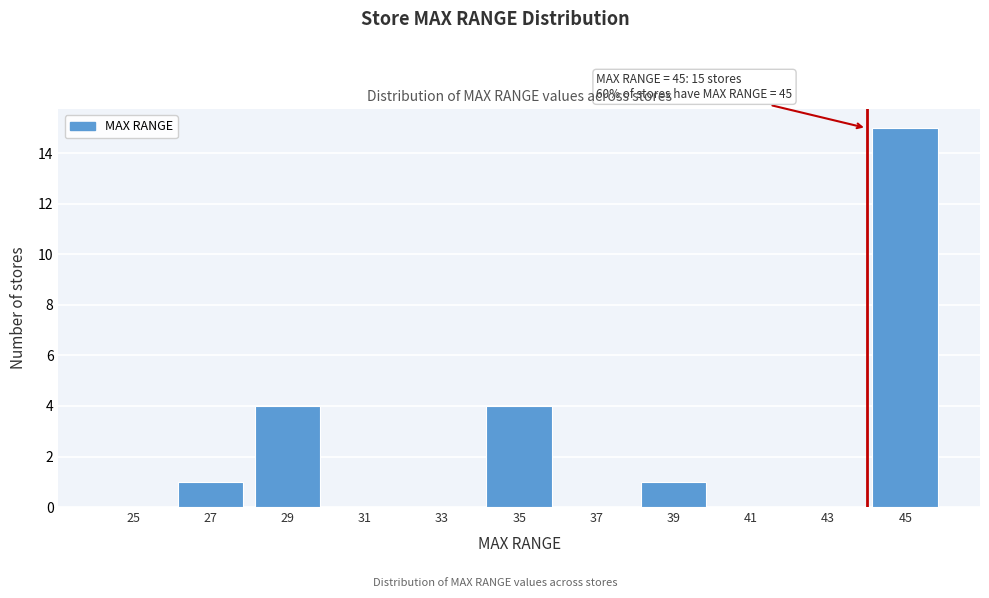

Reading left to right, transcribe all the data shown in this chart.

25=0	27=1	29=4	31=0	33=0	35=4	37=0	39=1	41=0	43=0	45=15